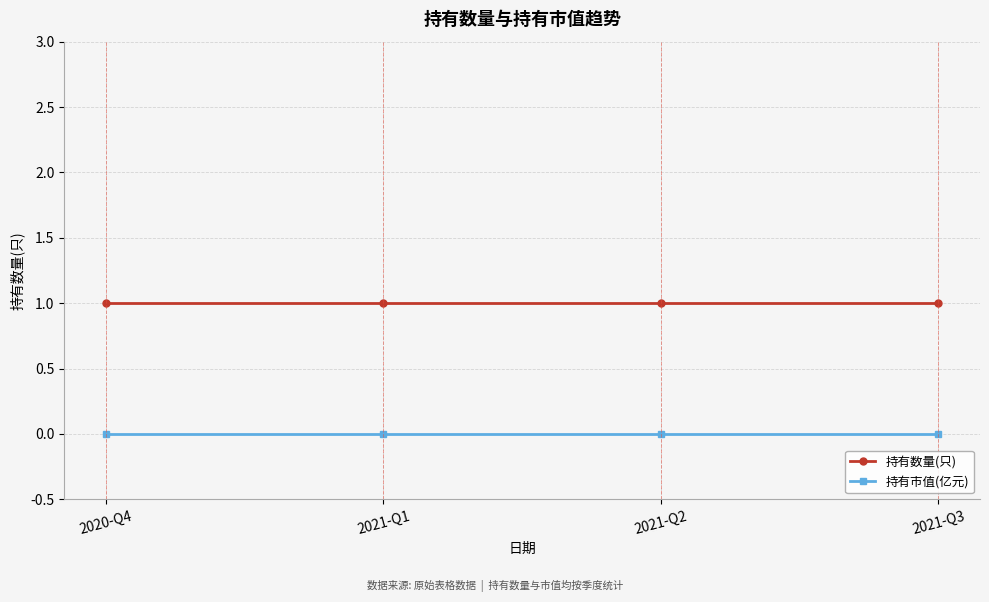

What is the label of the 3rd point from the left?

2021-Q2